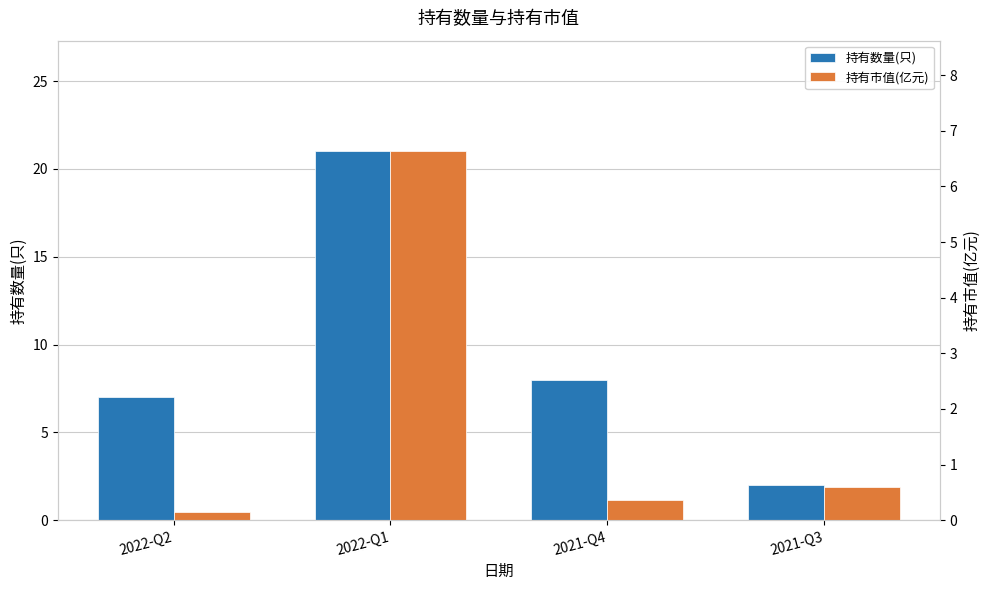

Which category has the lowest value across all series?

2022-Q2